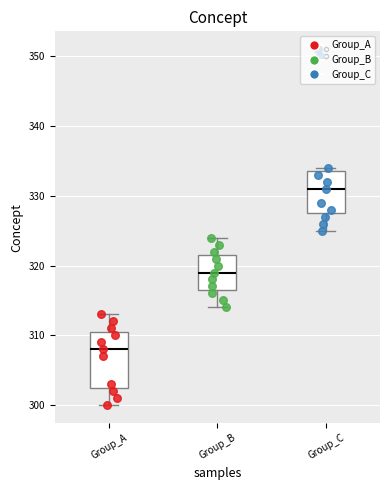

Which box has the highest median line?

Group_C